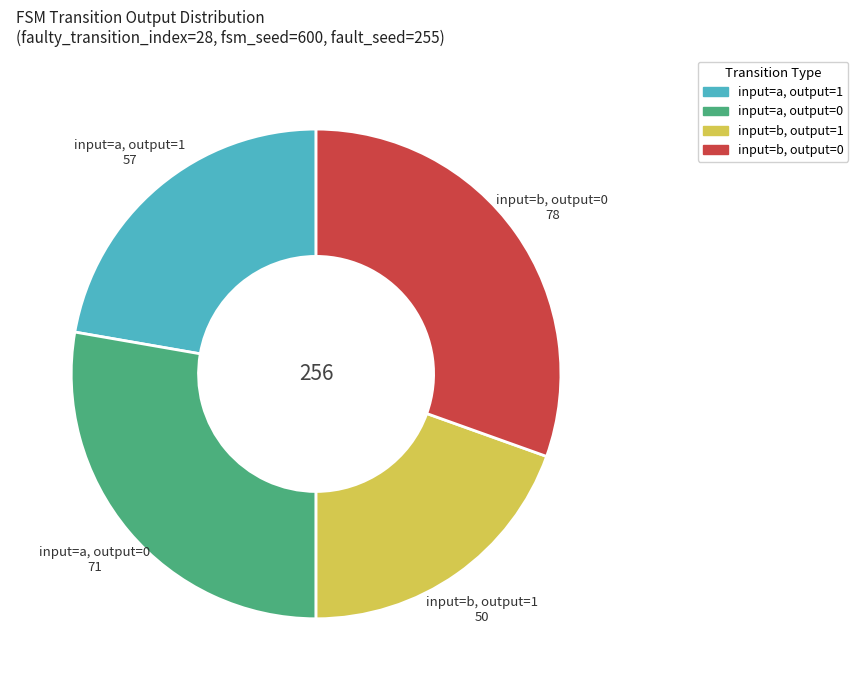

Is there any slice that represents more than half of the pie?

No